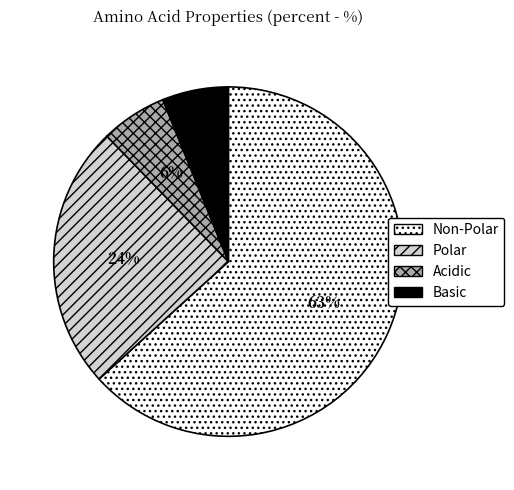

Count the number of slices in the pie.

4